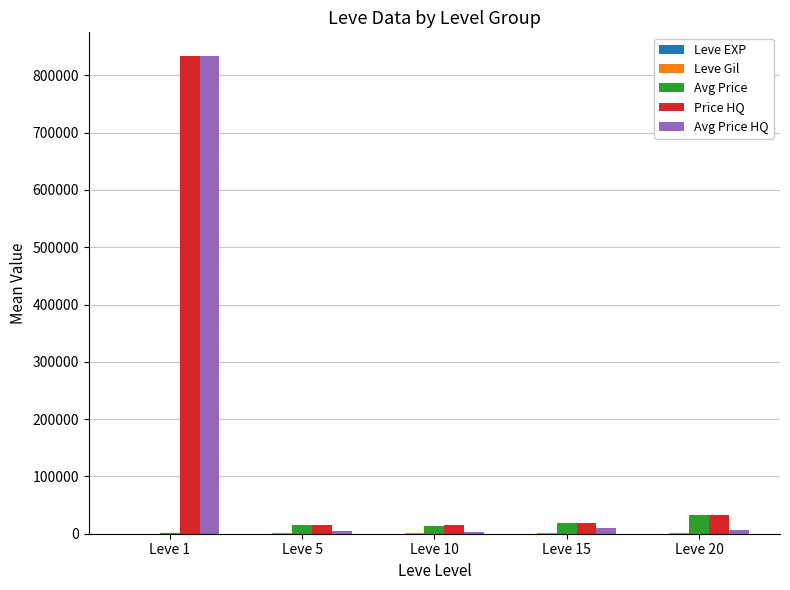

What is the difference between the Price HQ values at Leve 20 and Leve 10?

17008.0